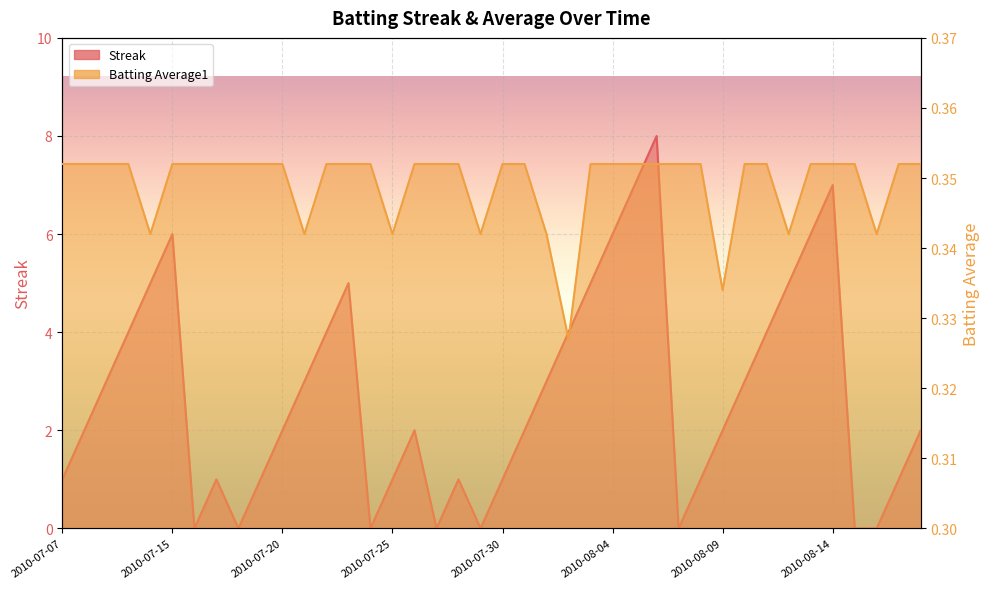

Reading right to left, list all the values displayed in this chart.

Streak: 2.0	1.0	0.0	0.0	7.0	6.0	5.0	4.0	3.0	2.0	1.0	0.0	8.0	7.0	6.0	5.0	4.0	3.0	2.0	1.0	0.0	1.0	0.0	2.0	1.0	0.0	5.0	4.0	3.0	2.0	1.0	0.0	1.0	0.0	6.0	5.0	4.0	3.0	2.0	1.0
Batting Average1: 0.4	0.4	0.3	0.4	0.4	0.4	0.3	0.4	0.4	0.3	0.4	0.4	0.4	0.4	0.4	0.4	0.3	0.3	0.4	0.4	0.3	0.4	0.4	0.4	0.3	0.4	0.4	0.4	0.3	0.4	0.4	0.4	0.4	0.4	0.4	0.3	0.4	0.4	0.4	0.4